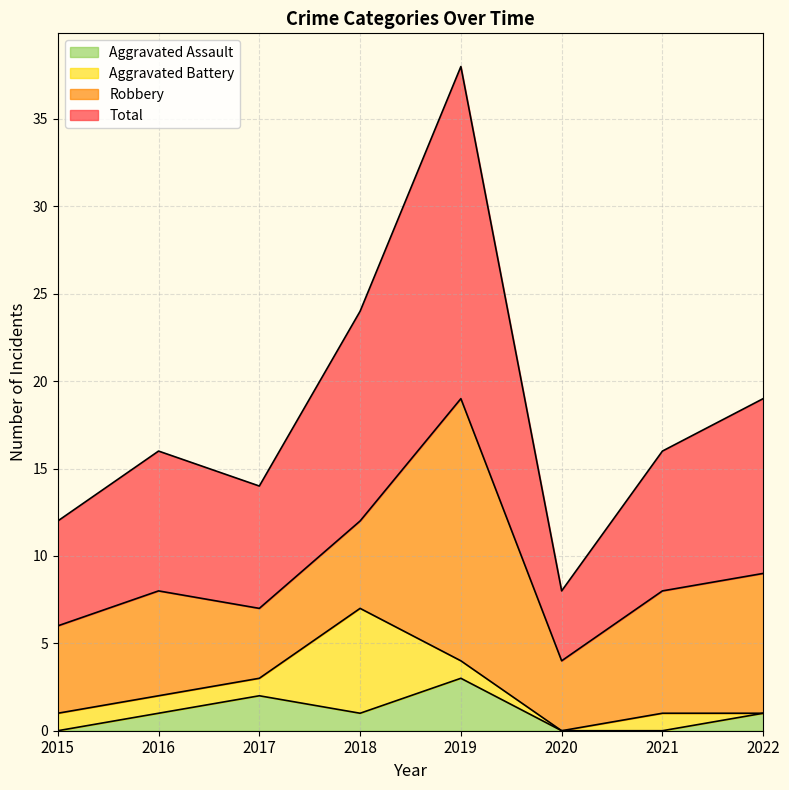

In Aggravated Assault, how many points are lower than both neighbors (excluding endpoints)?

1